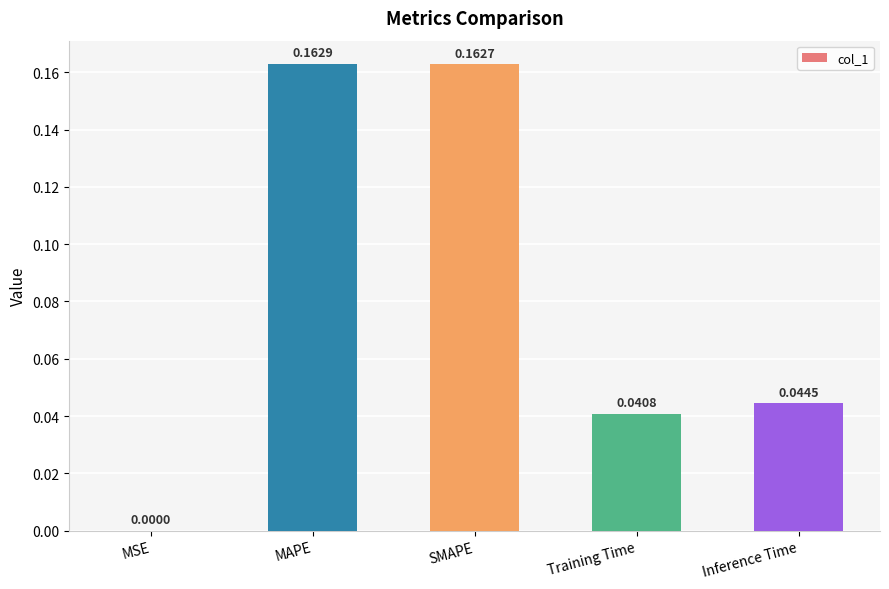

Are the bars horizontal?

No